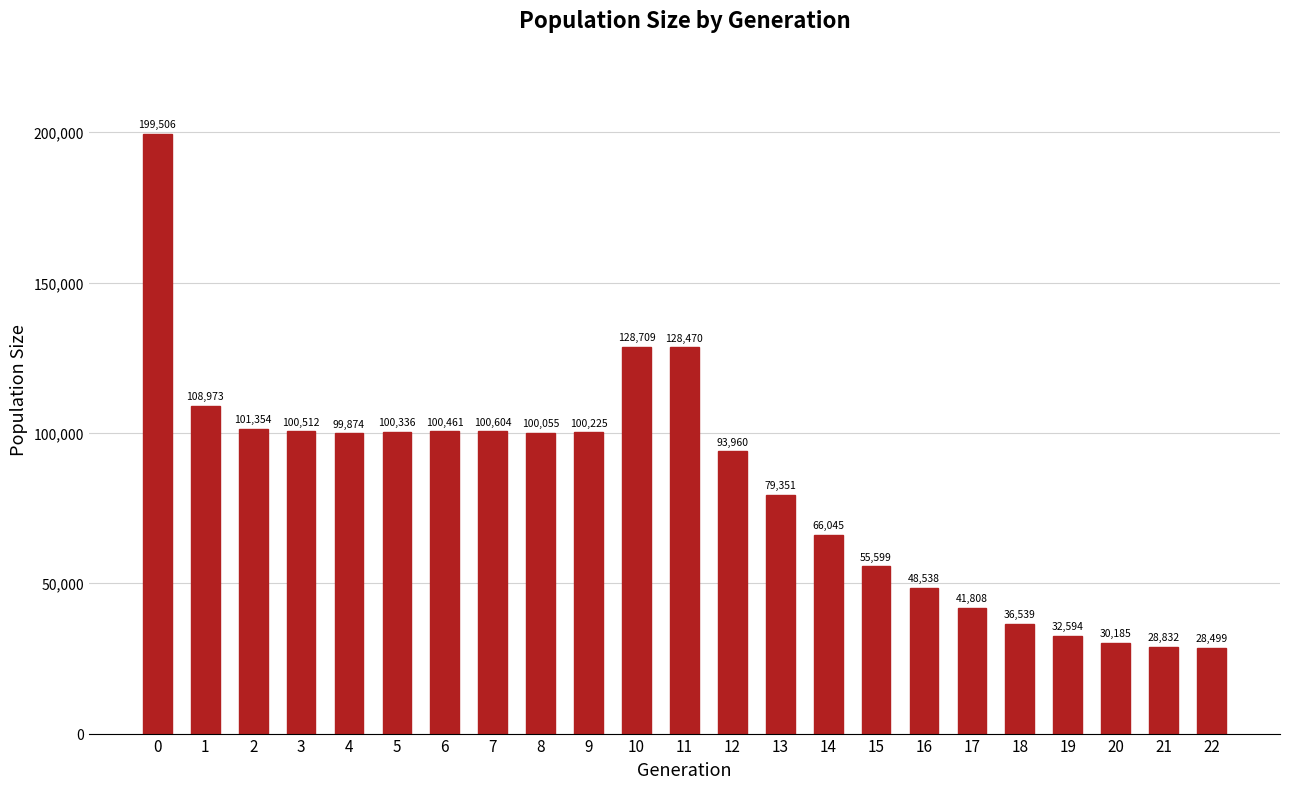

Reading left to right, list all the values displayed in this chart.

199506	108973	101354	100512	99874	100336	100461	100604	100055	100225	128709	128470	93960	79351	66045	55599	48538	41808	36539	32594	30185	28832	28499